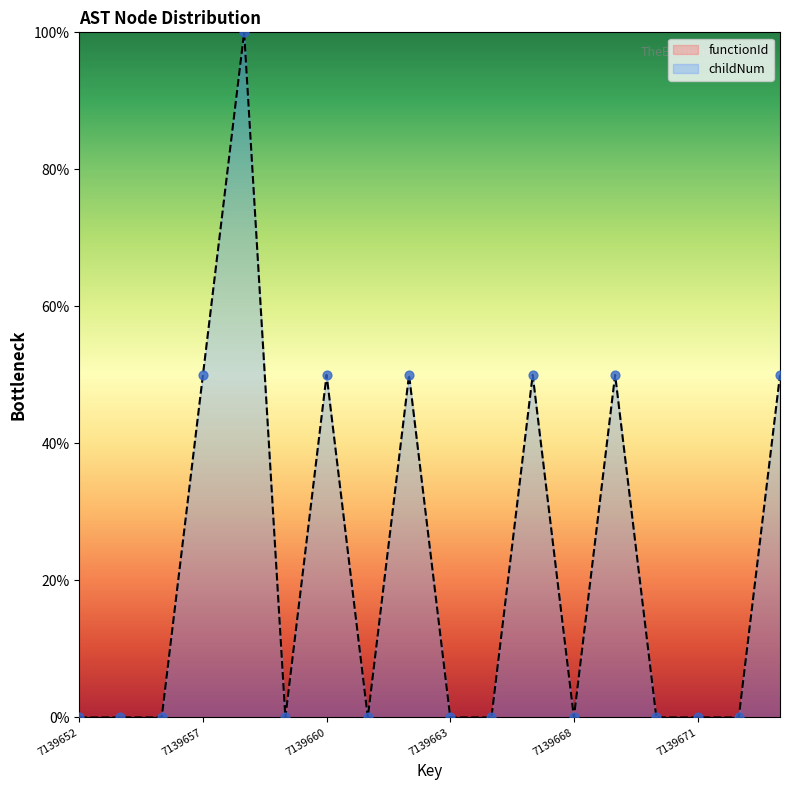

Between 7139663 and 7139662, which is larger?

7139662